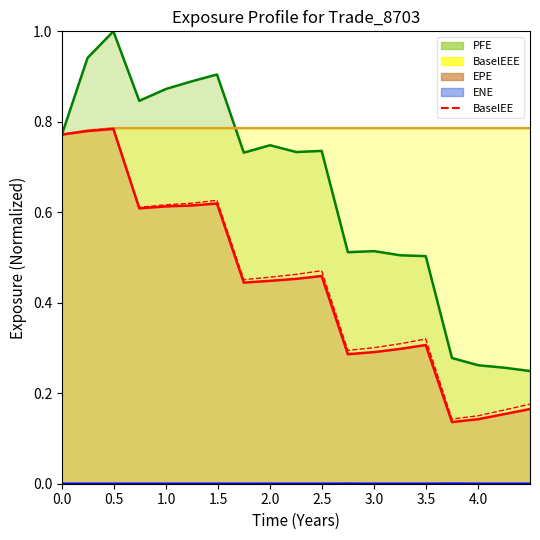

How many data points does each series have?

19